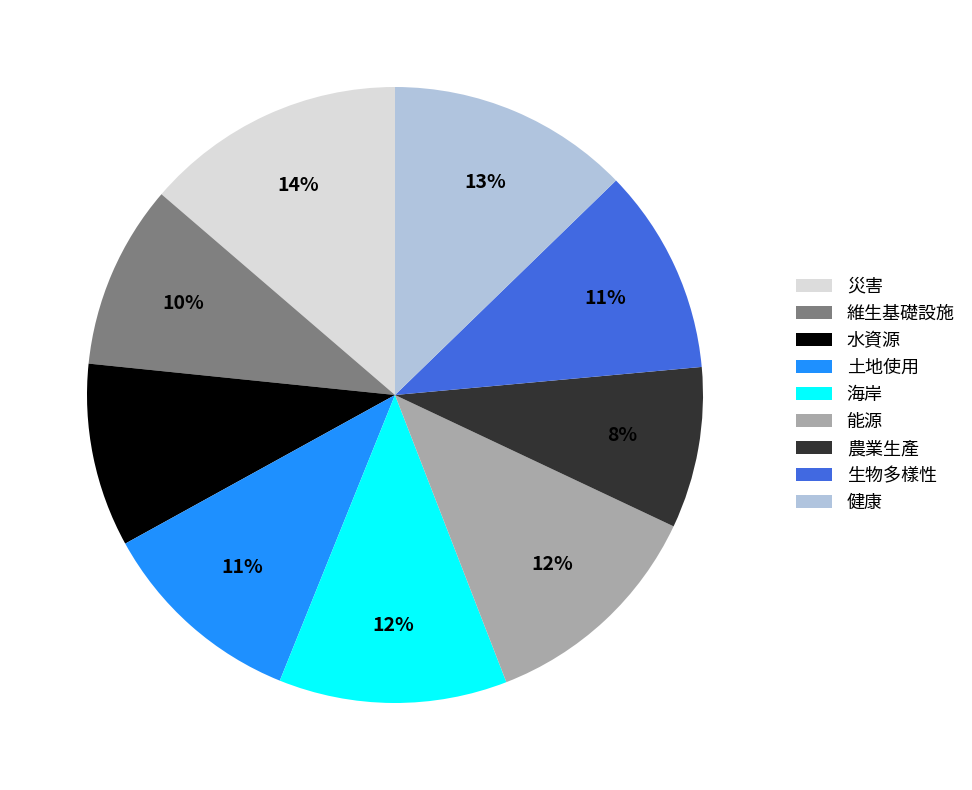

Which category has the biggest portion of the pie?

災害